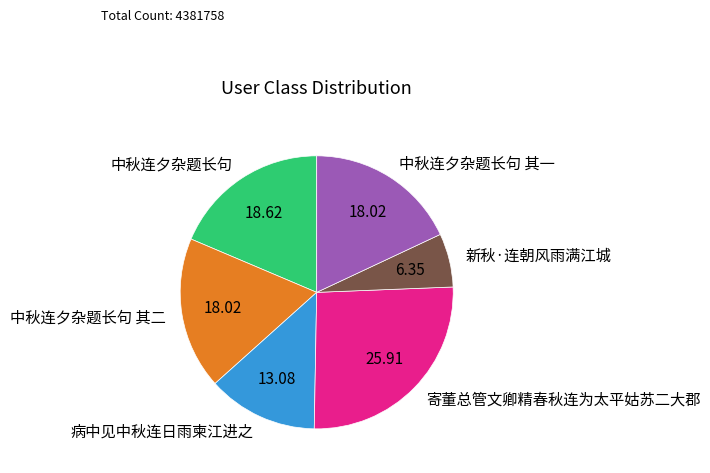

Which has a higher value, 中秋连夕杂题长句 or 中秋连夕杂题长句 其一?

中秋连夕杂题长句